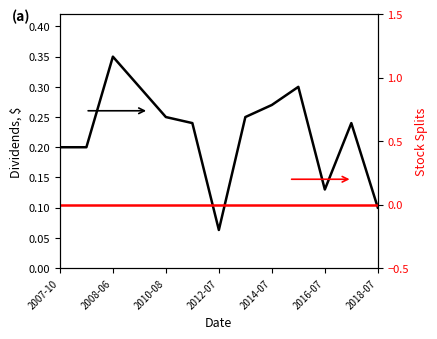

Rank the series by their average value, from lowest to highest.

Stock Splits, Dividends